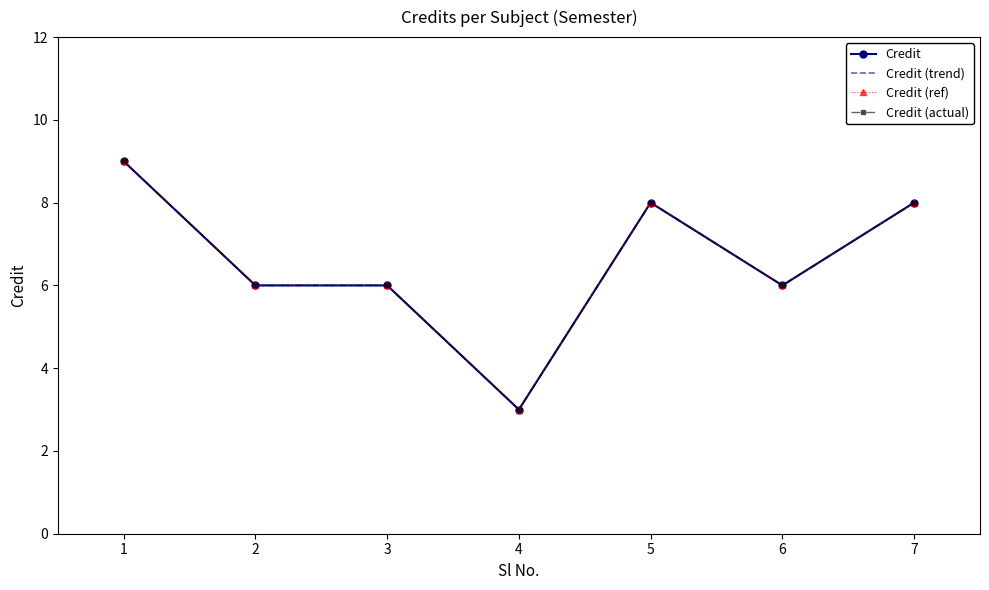

Is the value of Credit at 6 greater than the value of Credit (ref) at 7?

No